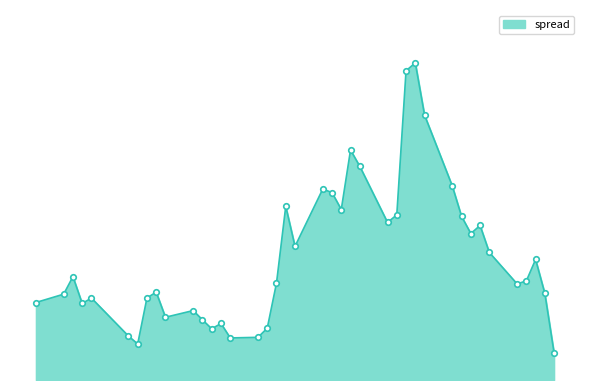

At which category does the data reach its first local valley?

2016-03-23